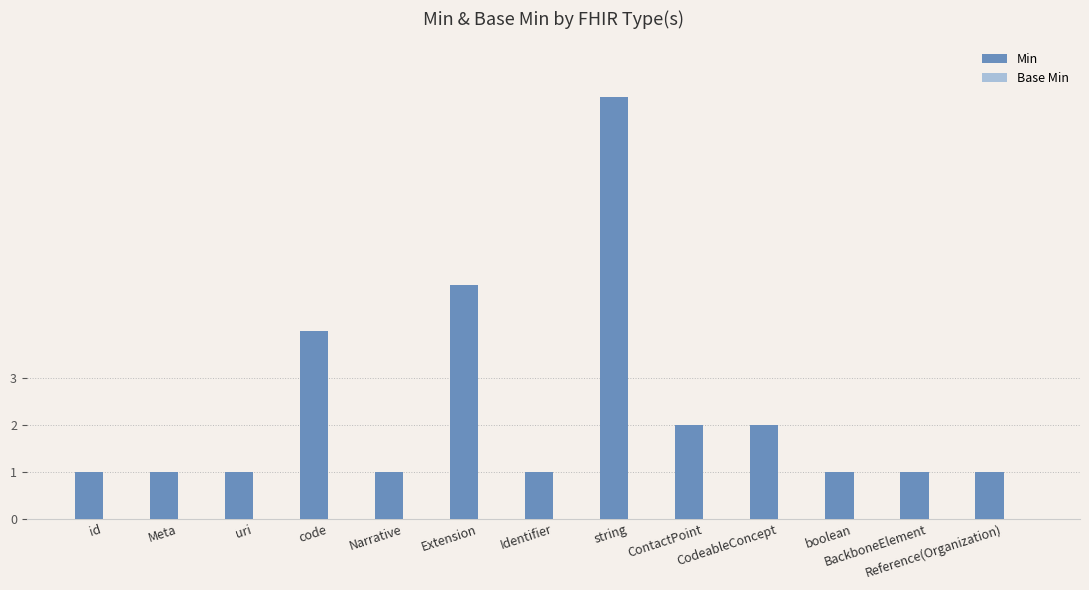

What is the maximum value shown in the chart?

9